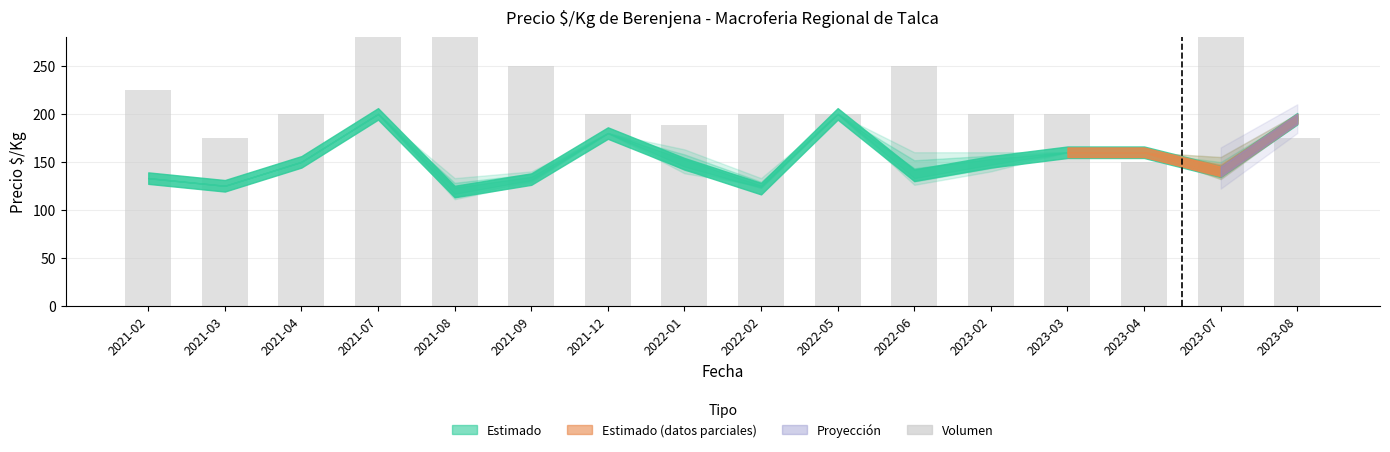

The chart shows a value of 95 at 2021-12. True or false?

False